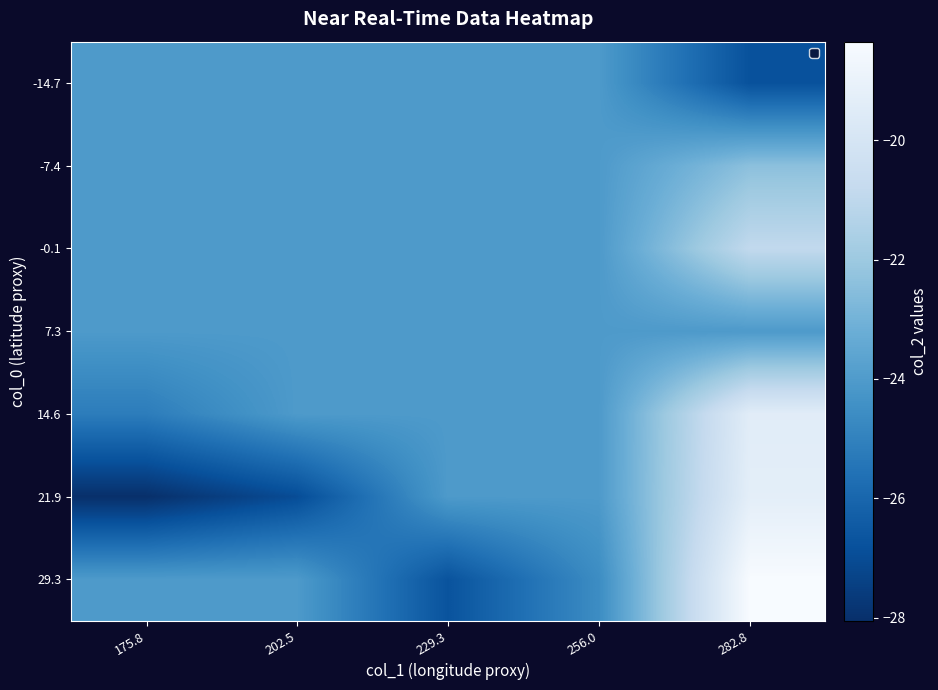

Reading left to right, list all the values displayed in this chart.

-14.7: 175.8=-24.0	202.5=-24.0	229.3=-24.0	256.0=-24.0	282.8=-26.8
-7.4: 175.8=-24.0	202.5=-24.0	229.3=-24.0	256.0=-24.0	282.8=-22.4
-0.1: 175.8=-24.0	202.5=-24.0	229.3=-24.0	256.0=-24.0	282.8=-20.9
7.3: 175.8=-24.0	202.5=-24.0	229.3=-24.0	256.0=-24.0	282.8=-24.0
14.6: 175.8=-25.2	202.5=-24.0	229.3=-24.0	256.0=-24.0	282.8=-19.4
21.9: 175.8=-28.0	202.5=-27.0	229.3=-24.0	256.0=-24.0	282.8=-19.3
29.3: 175.8=-24.0	202.5=-24.0	229.3=-26.7	256.0=-24.6	282.8=-18.3